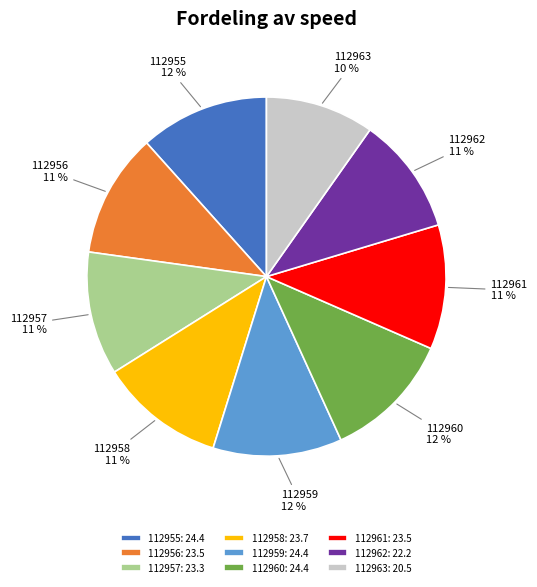

To the nearest percent, what is the difference between the largest and smallest slice percentages?

2%